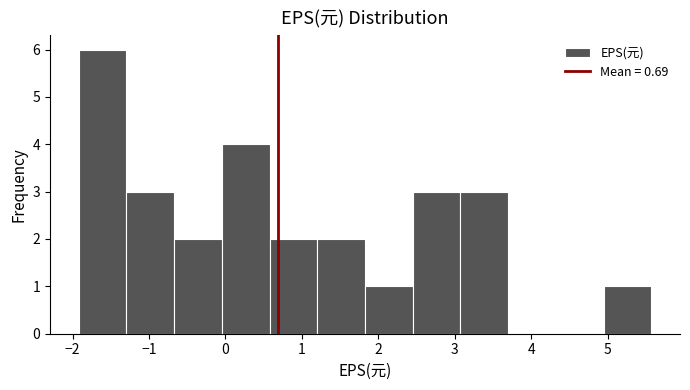

Over which range of the x-axis is the bar tallest?

-1.9 to -1.3